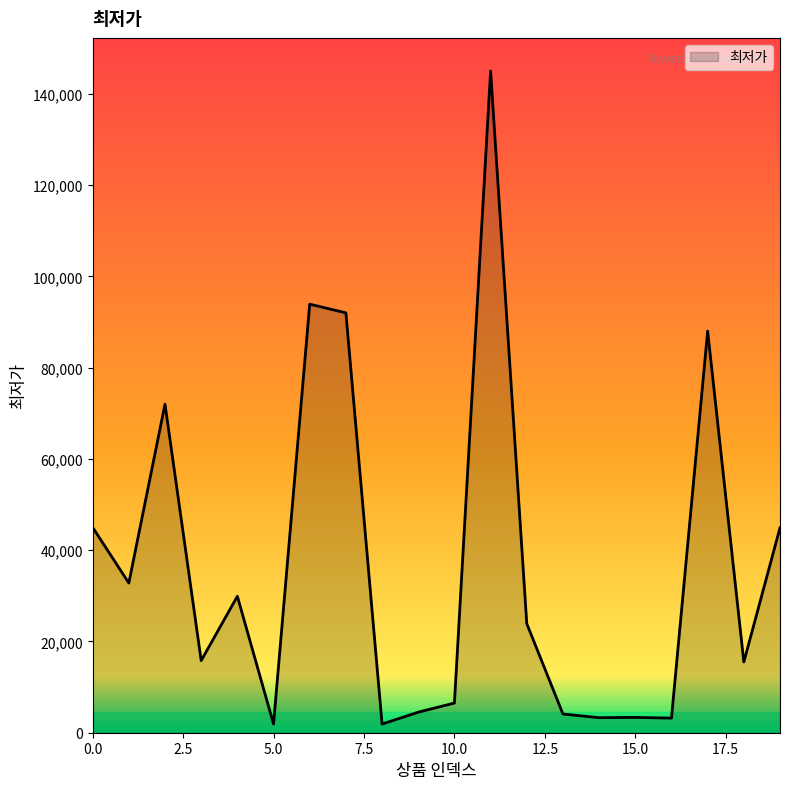

Does the chart have visible grid lines?

No